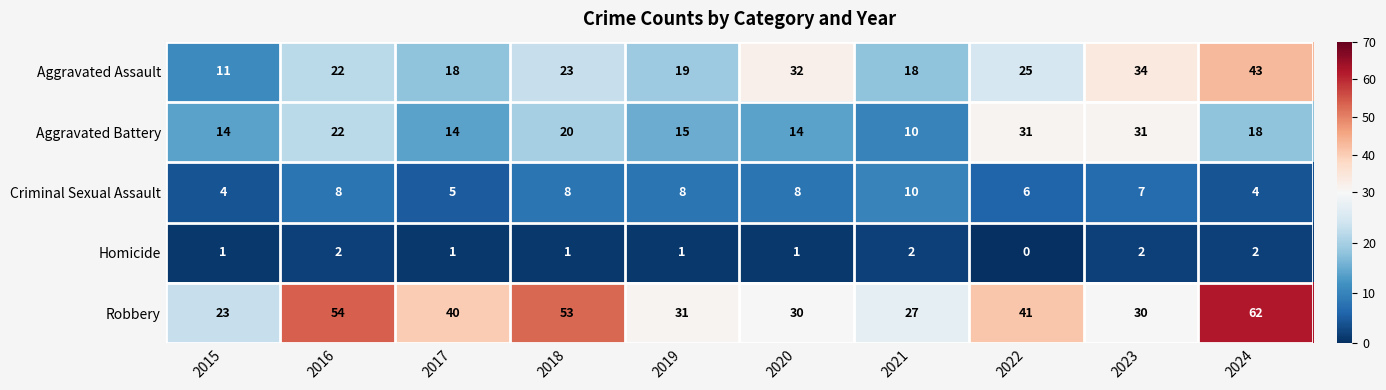

What is the difference between the Robbery values at 2018 and 2023?

23